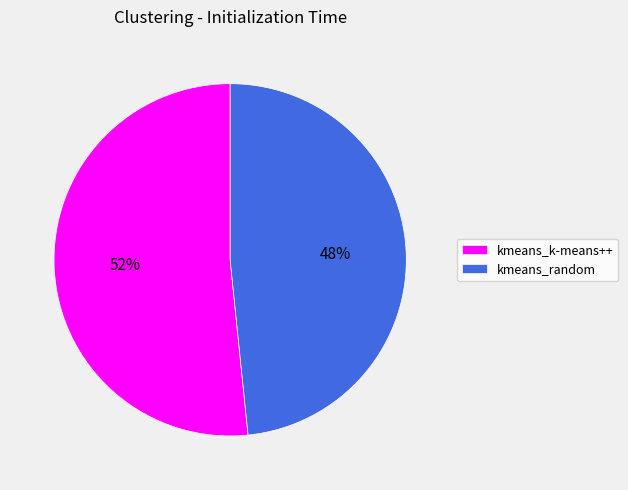

Count the number of slices in the pie.

2